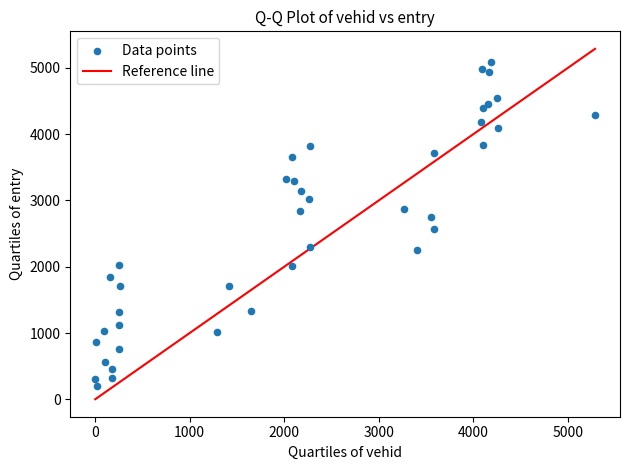

What is the range of X values (max minus min)?

5287.0